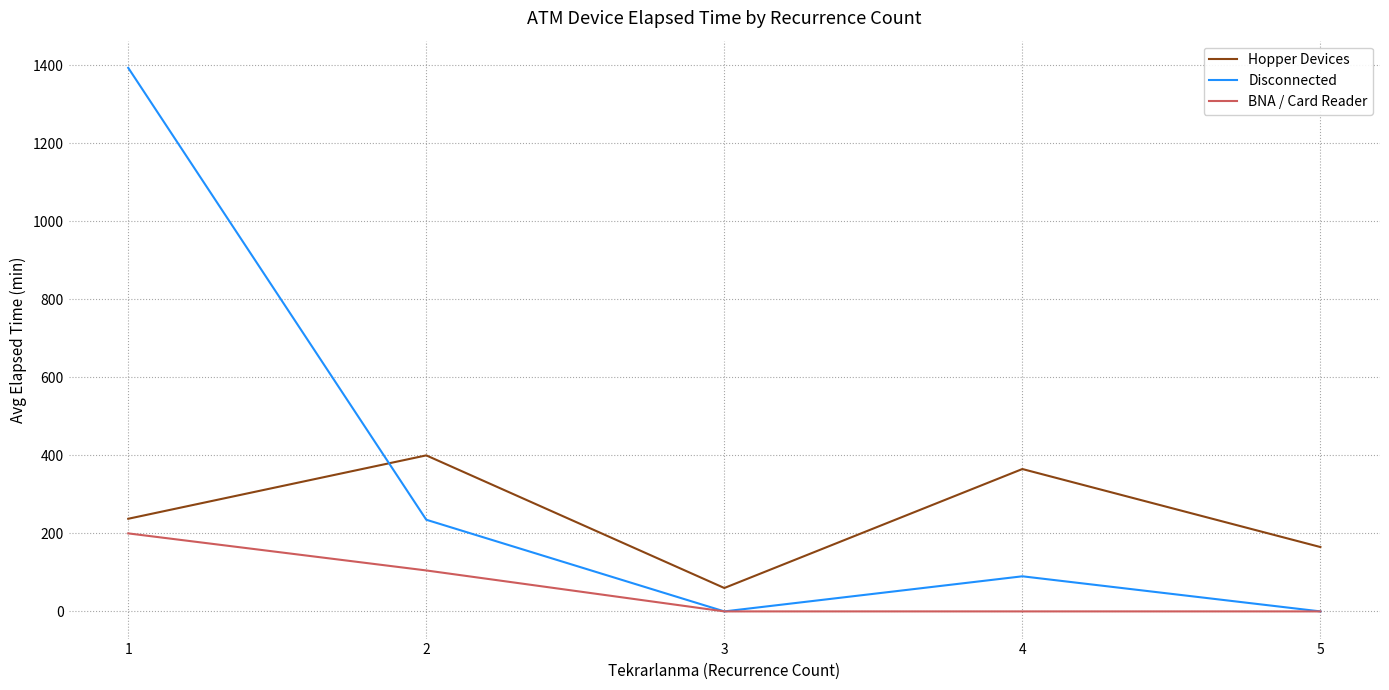

At which category does Disconnected reach its first local valley?

3